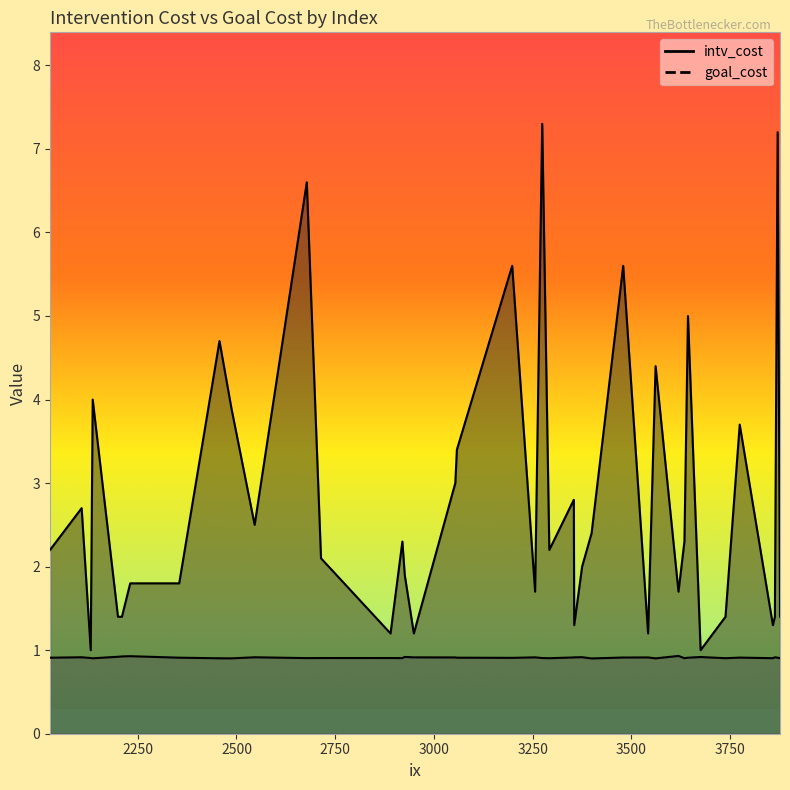

True or false: goal_cost and intv_cost intersect in this chart.

False